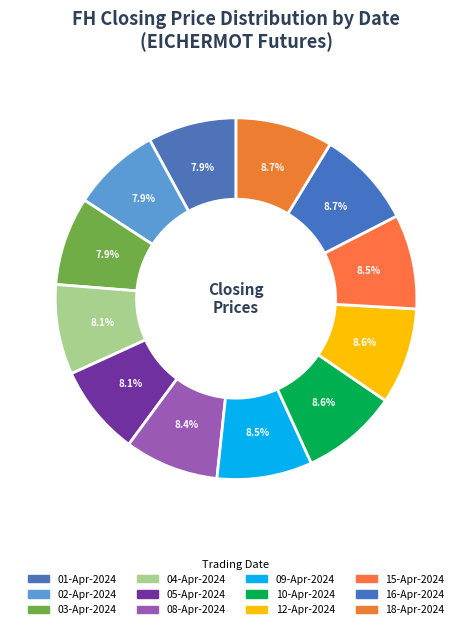

Is there any slice that represents more than half of the pie?

No